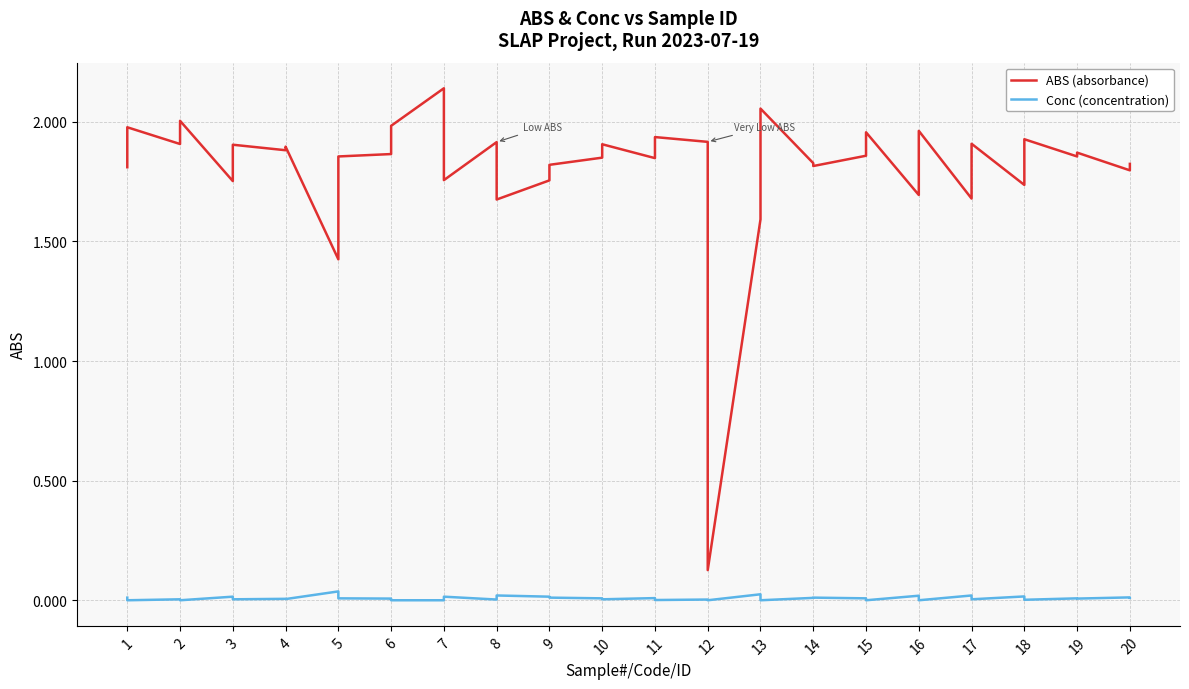

At which category does the chart reach its minimum across all series?

1